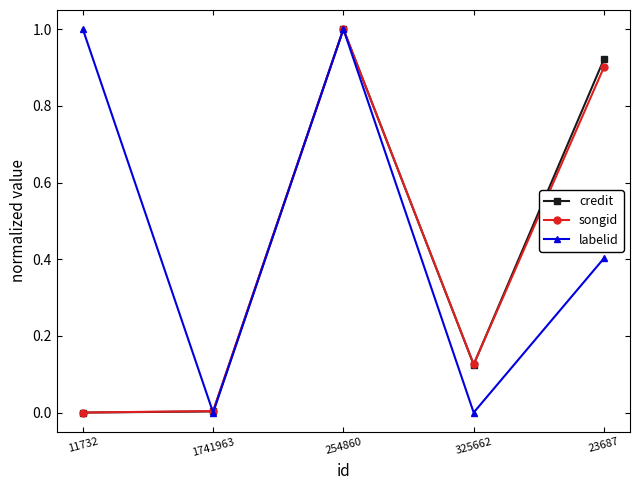

What is the spread (max minus min) of values at 23687?

0.5